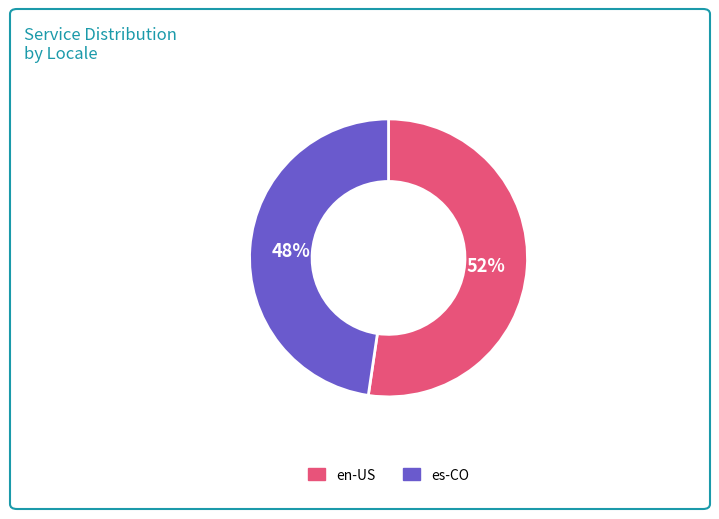

To the nearest percent, what is the average slice percentage?

50%